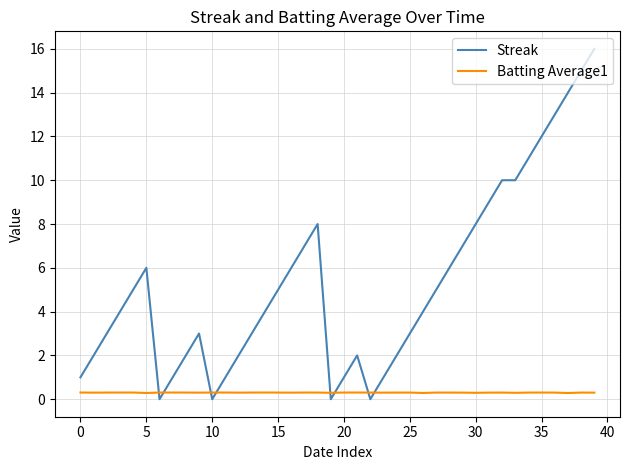

After their last crossing, which series has the higher values: Batting Average1 or Streak?

Streak